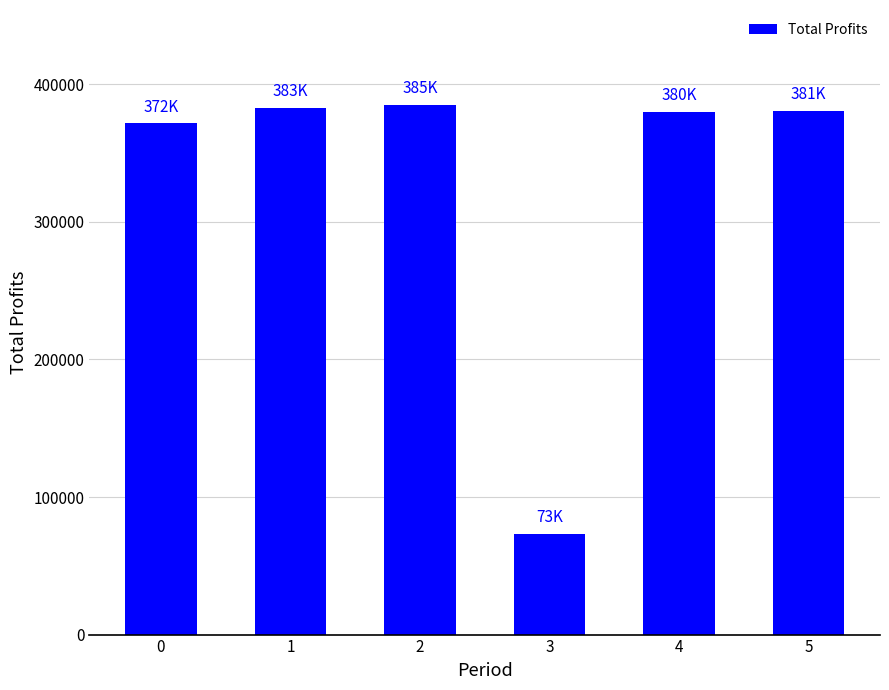

Which has a higher value, 2 or 4?

2